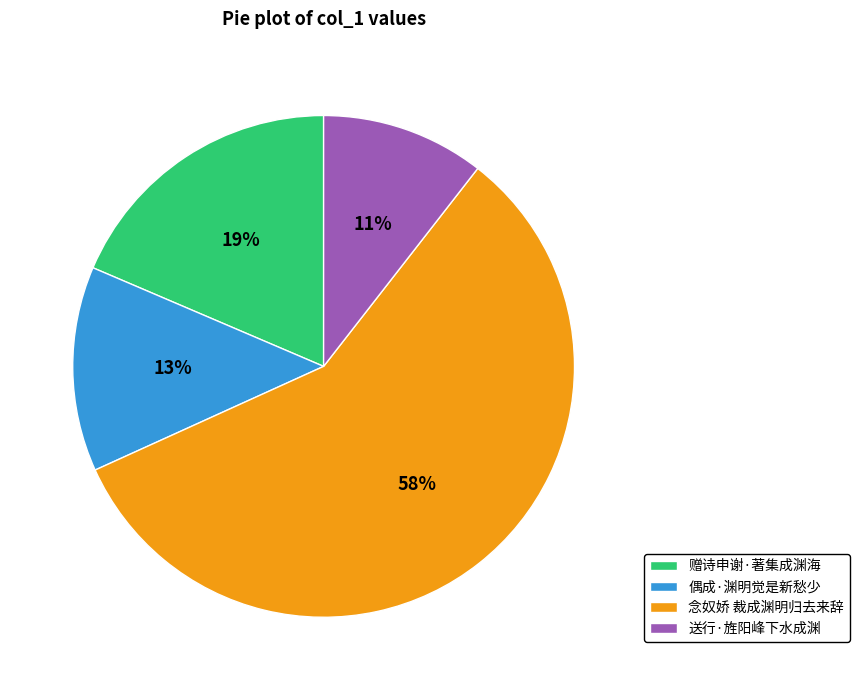

To the nearest percent, what is the average slice percentage?

25%